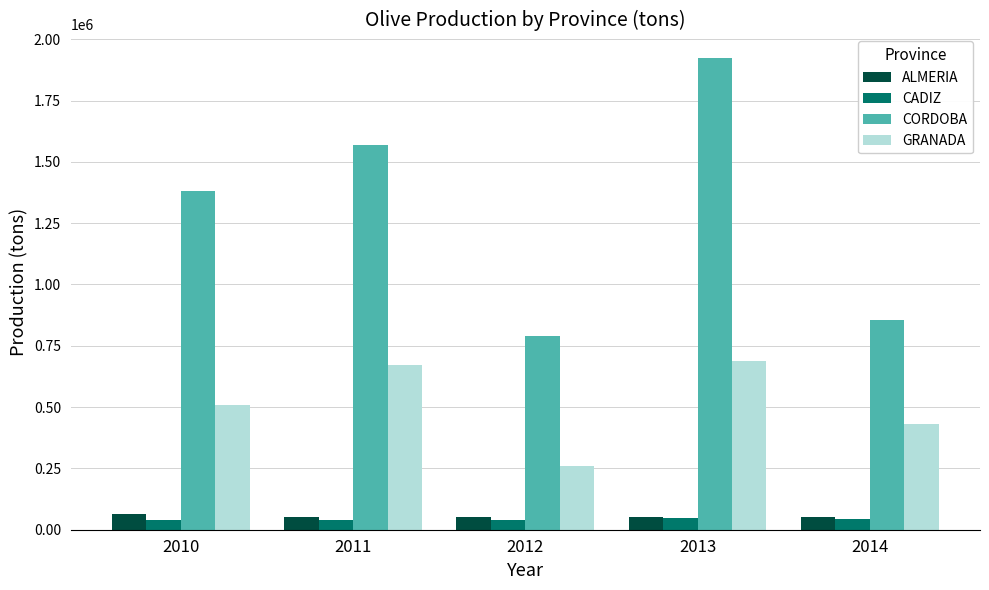

List the series in order of their peak value, highest first.

CORDOBA, GRANADA, ALMERIA, CADIZ